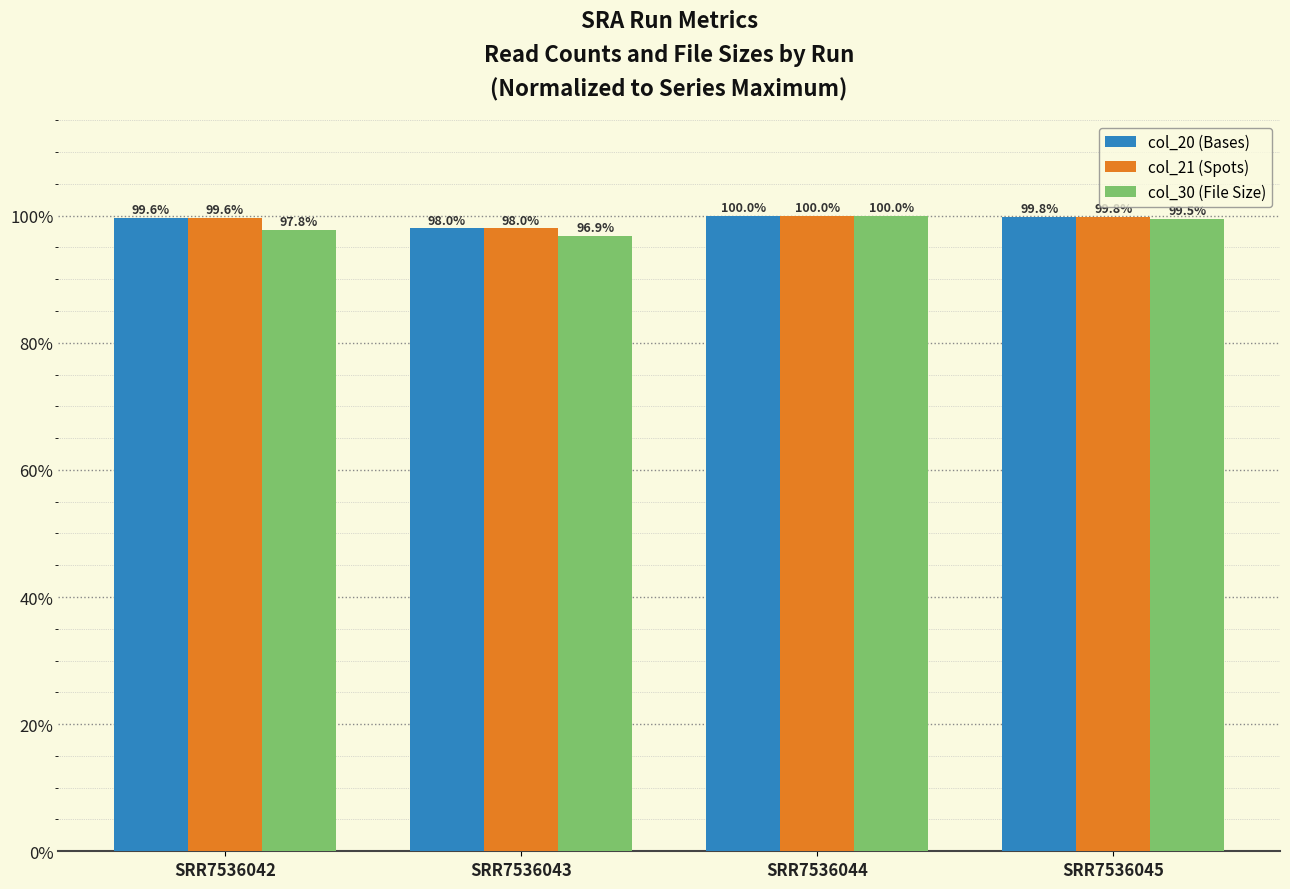

What are all the series names shown in the legend?

col_20 (Bases), col_21 (Spots), col_30 (File Size)